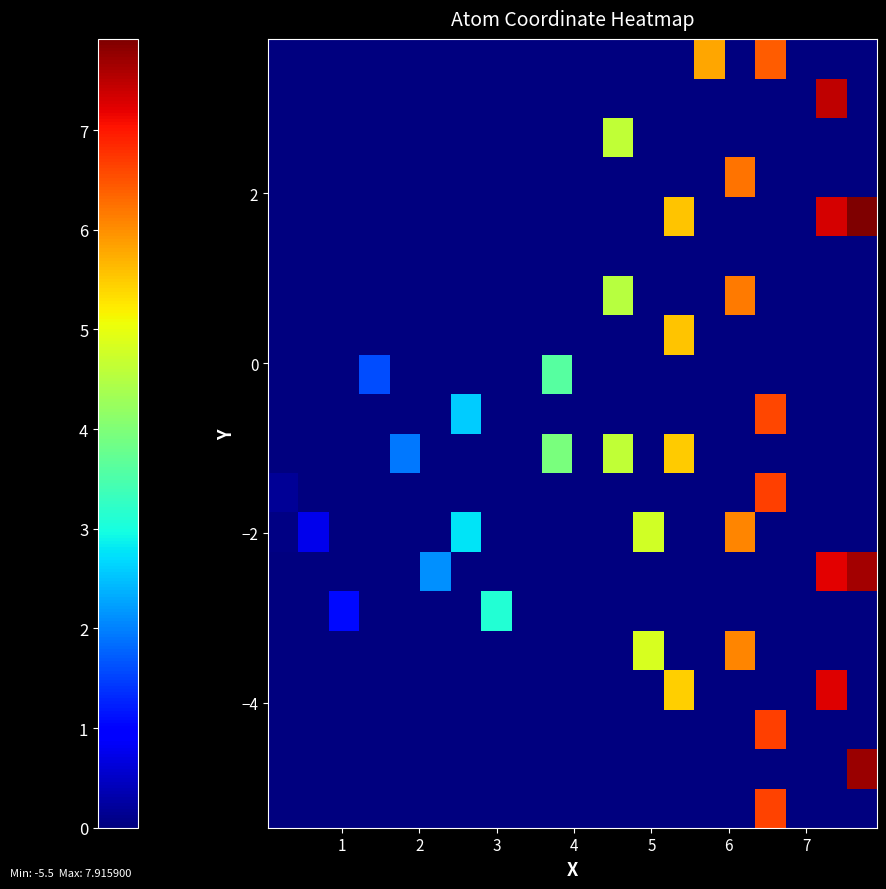

At how many categories does at least one series exceed 1?

15